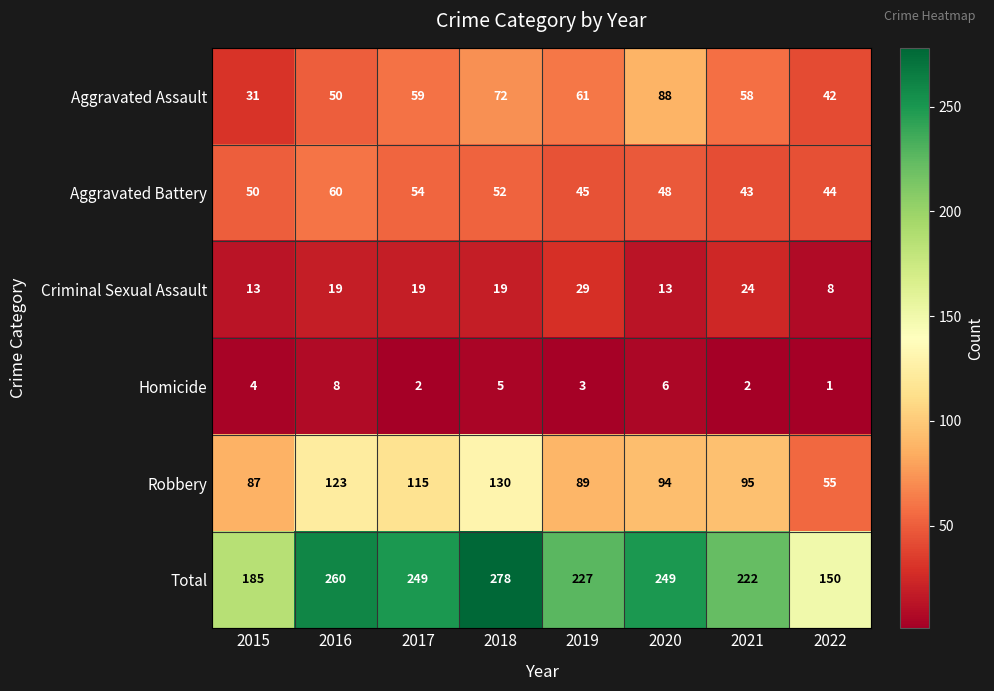

How many categories are shown in the chart?

8